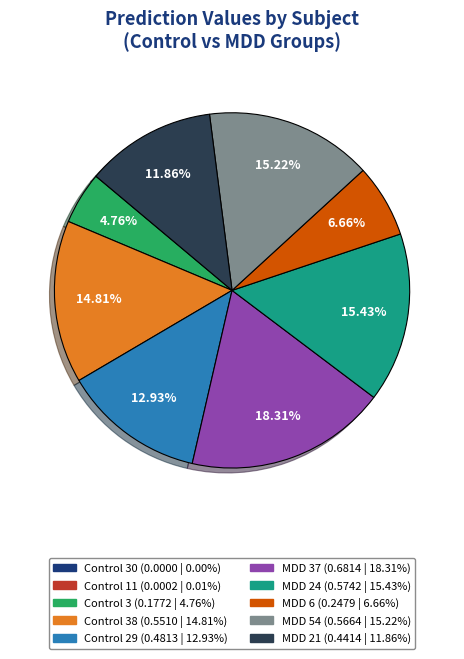

Is there any slice that represents more than half of the pie?

No